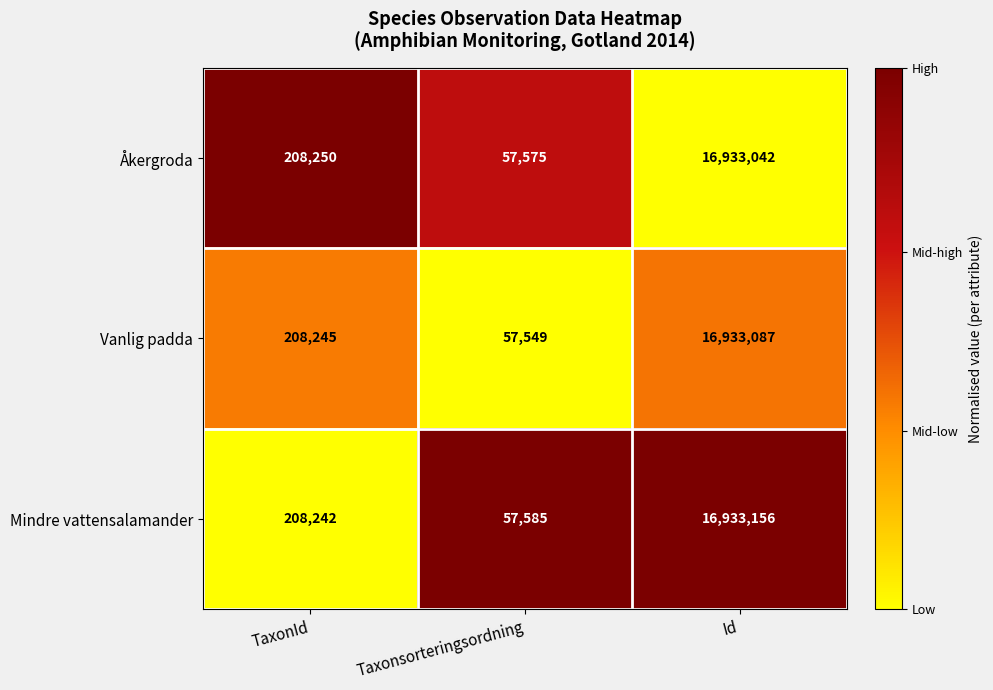

What is the difference between the maximum and minimum values in the Mindre vattensalamander series?

16875571